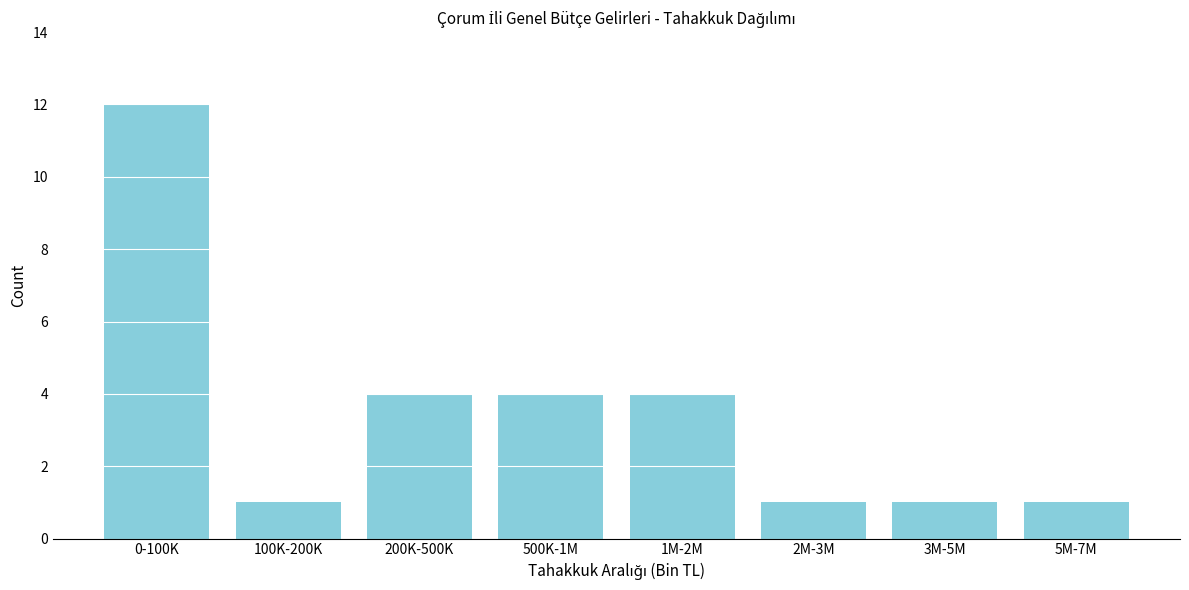

Reading left to right, extract all data points from this chart.

0-100K=12	100K-200K=1	200K-500K=4	500K-1M=4	1M-2M=4	2M-3M=1	3M-5M=1	5M-7M=1